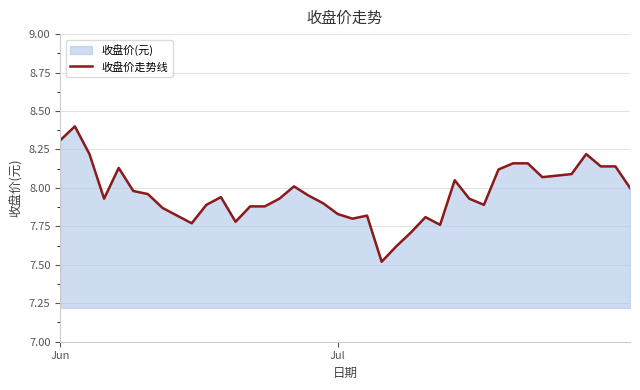

Where is the data nearest to the value 7?

22